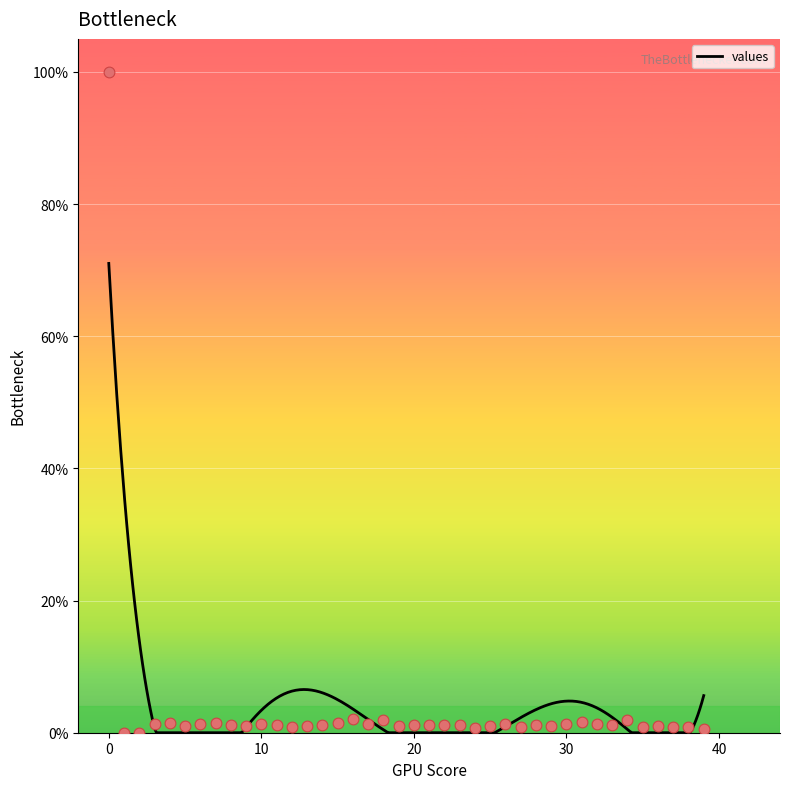

Between 23 and 34, which is larger?

34